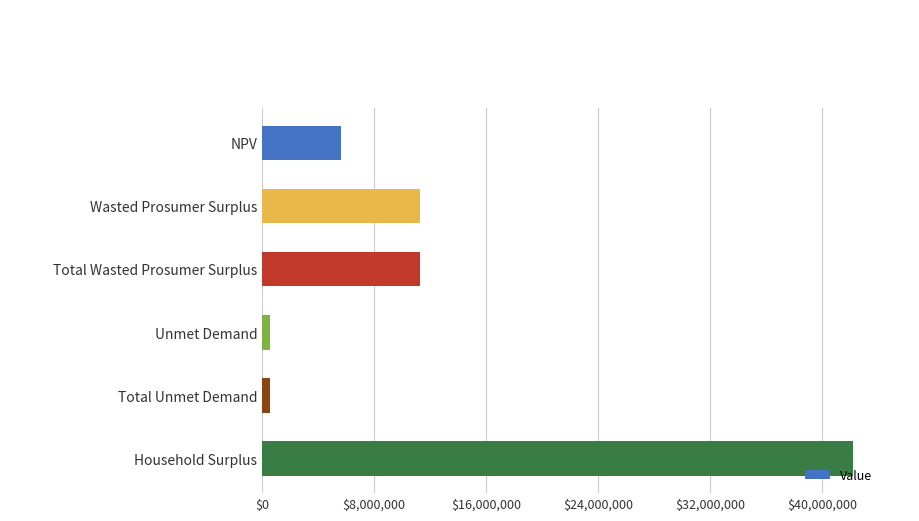

How many series are shown in this chart?

1